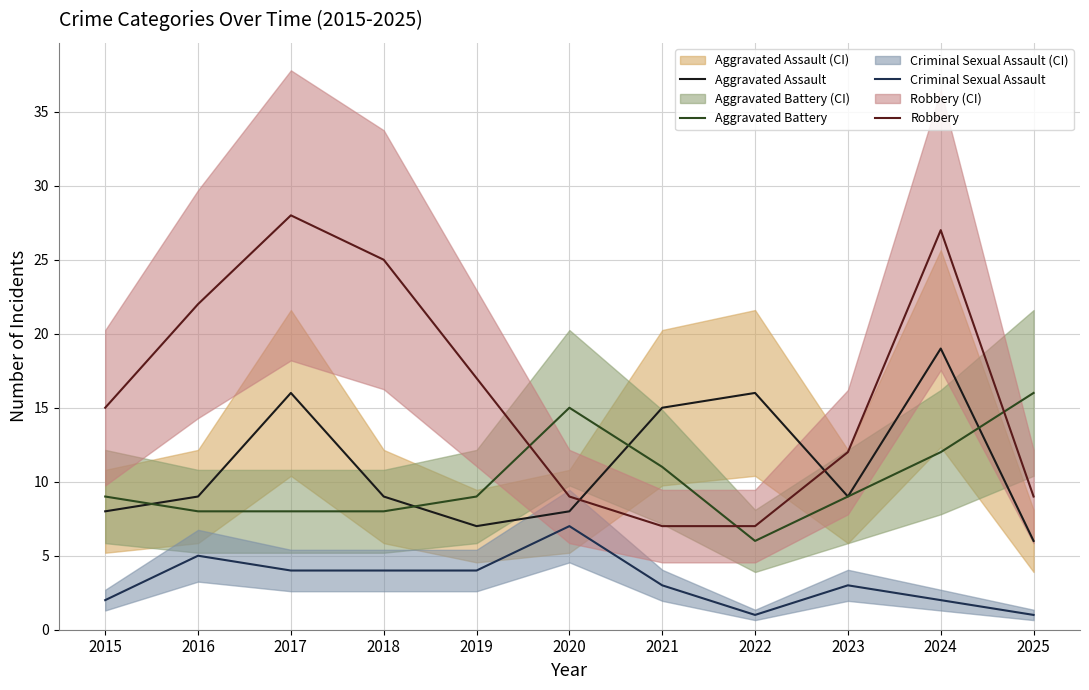

In Criminal Sexual Assault, how many points are higher than both neighbors (excluding endpoints)?

3